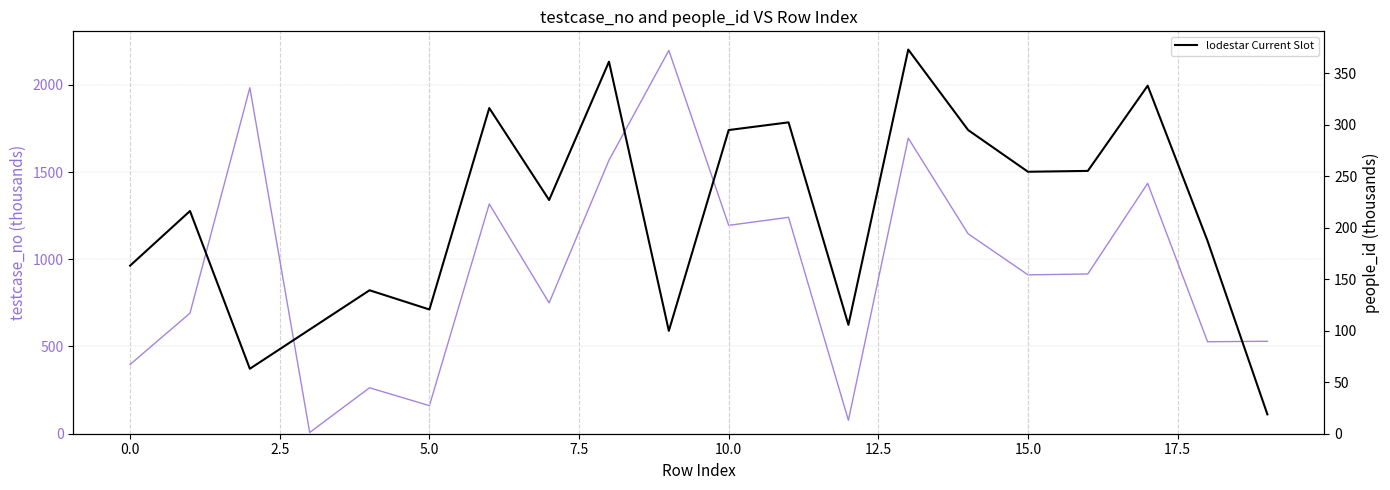

Does the chart display data point markers on the line(s)?

No